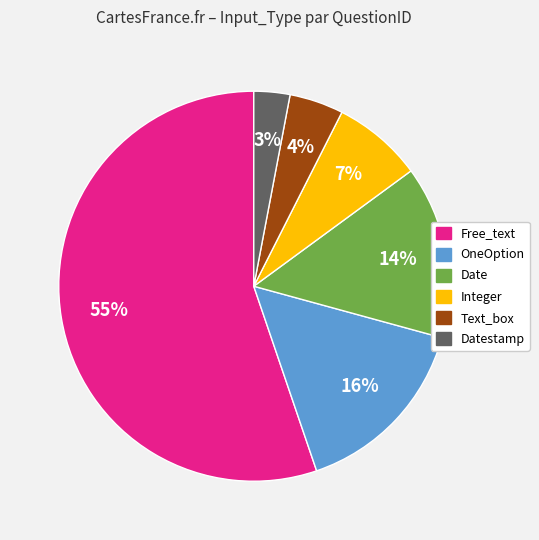

Does any single category account for the majority?

Yes